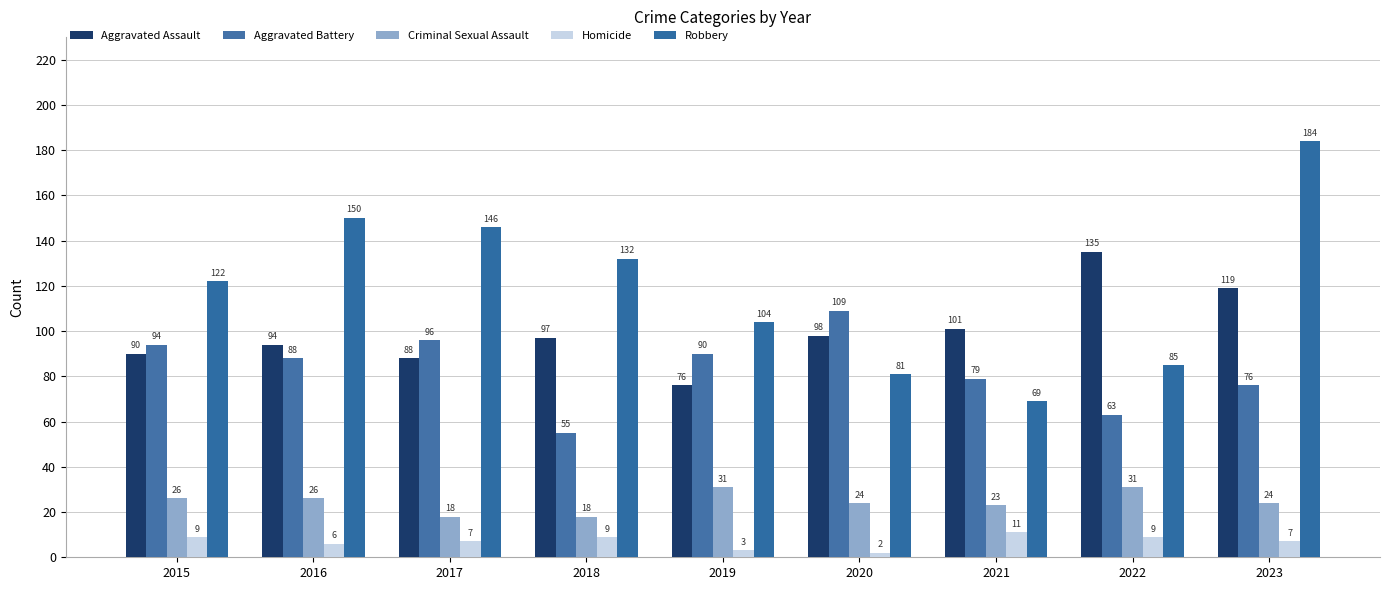

What is the sum of the Aggravated Assault values at 2017 and 2019?

164